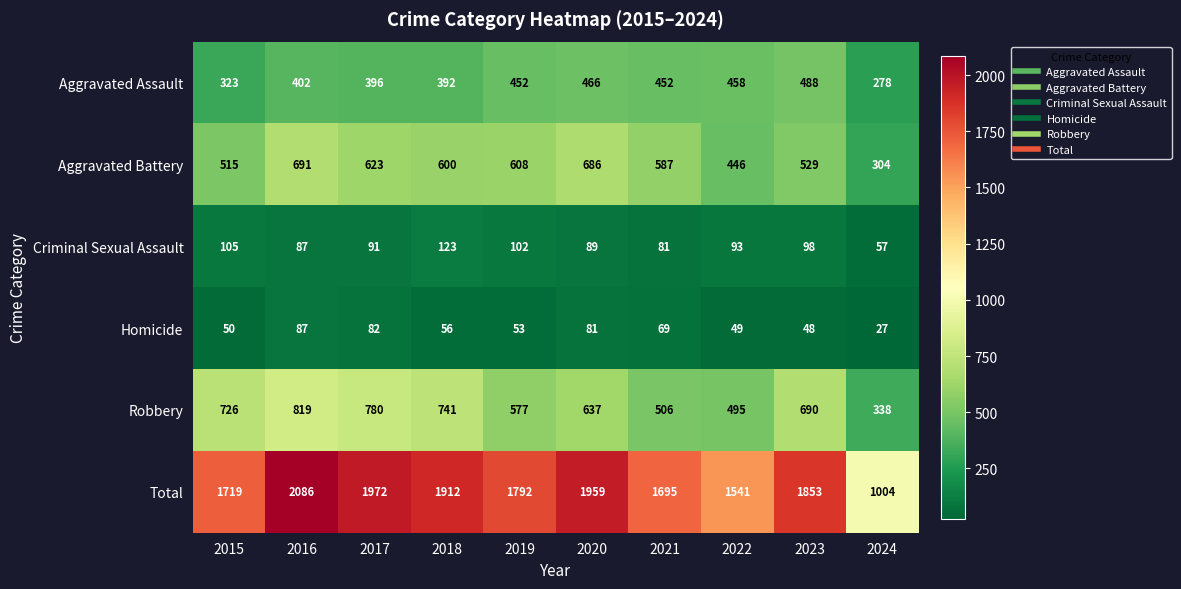

What is the sum of all Aggravated Assault values?

4107